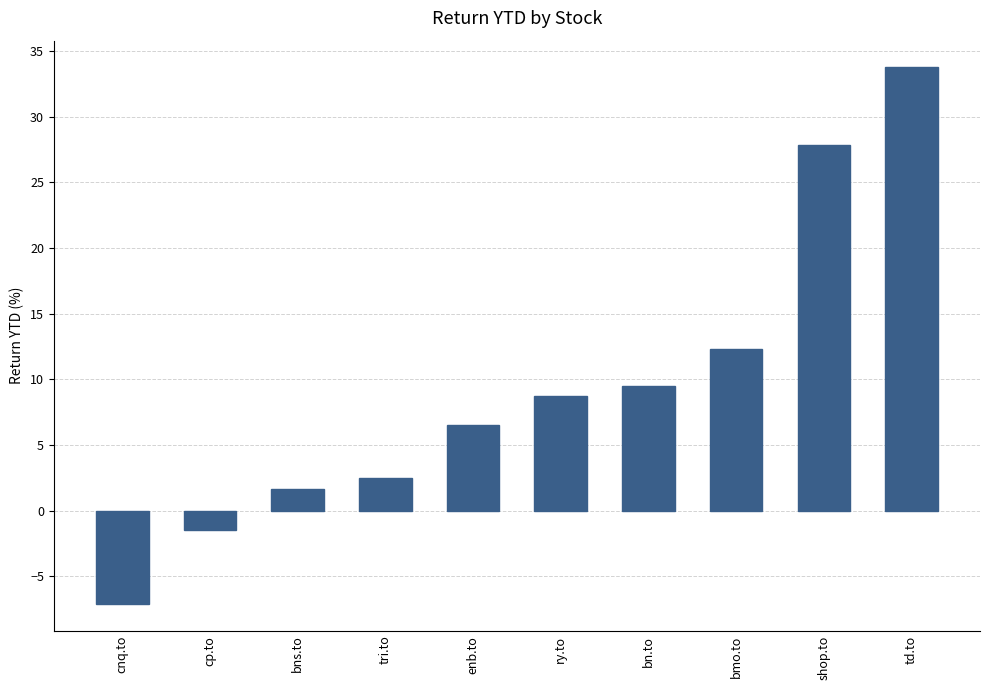

Rank the categories by value from highest to lowest.

td.to, shop.to, bmo.to, bn.to, ry.to, enb.to, tri.to, bns.to, cp.to, cnq.to